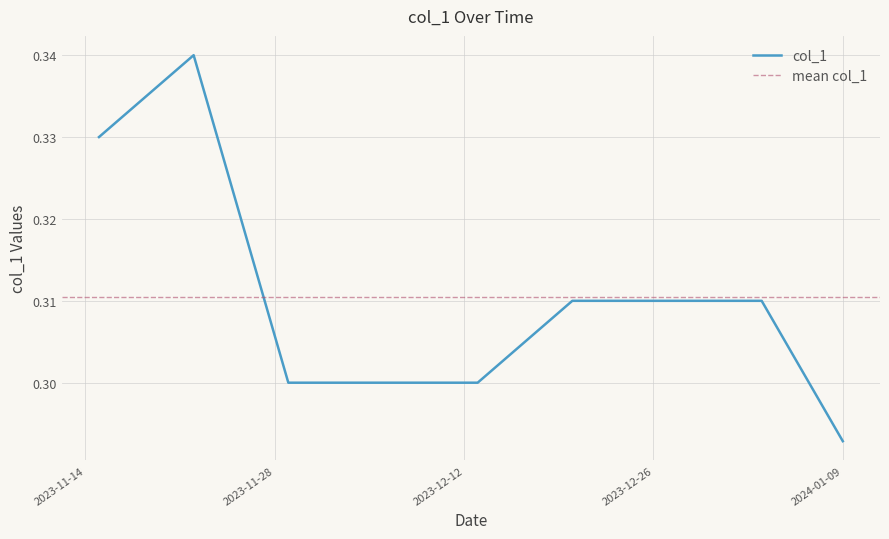

The value of col_1 at 2024-01-09 is 0.4. True or false?

False